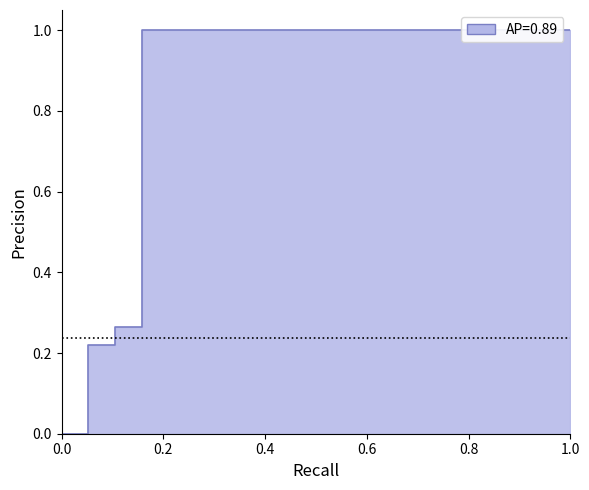

What is the greatest value displayed?

1.0